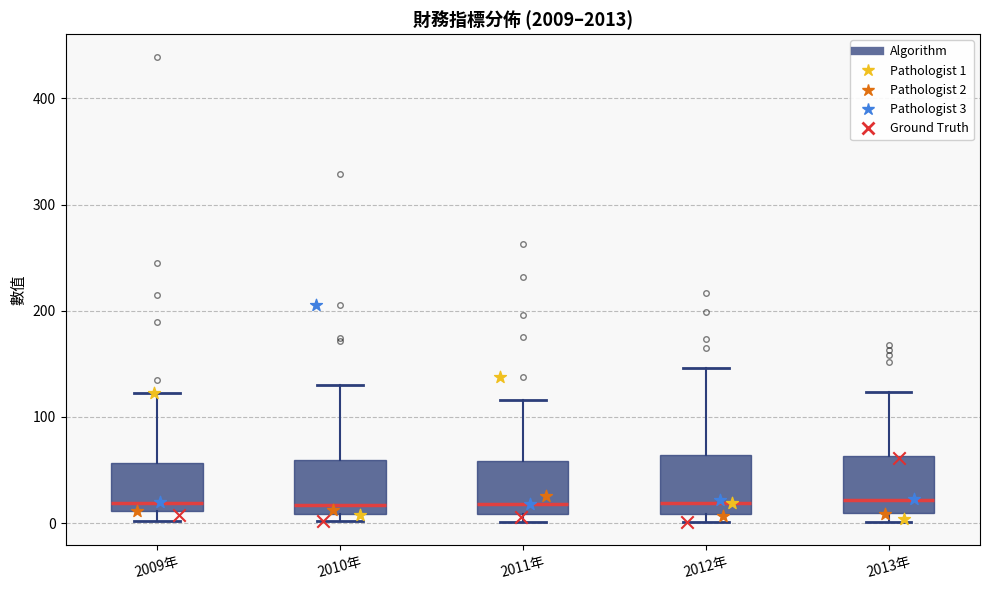

Reading left to right, transcribe this box plot: for each box, give where its median line is, the range the box spans, and where its two whiskers end, as read against the y-axis. The values are not printed on the chart, so give them approximately, as read against the axis.

2009年: median 20, box 10 to 60, whiskers 0 to 120
2010年: median 20, box 10 to 60, whiskers 0 to 130
2011年: median 20, box 10 to 60, whiskers 0 to 120
2012年: median 20, box 10 to 60, whiskers 0 to 150
2013年: median 20, box 10 to 60, whiskers 0 to 120